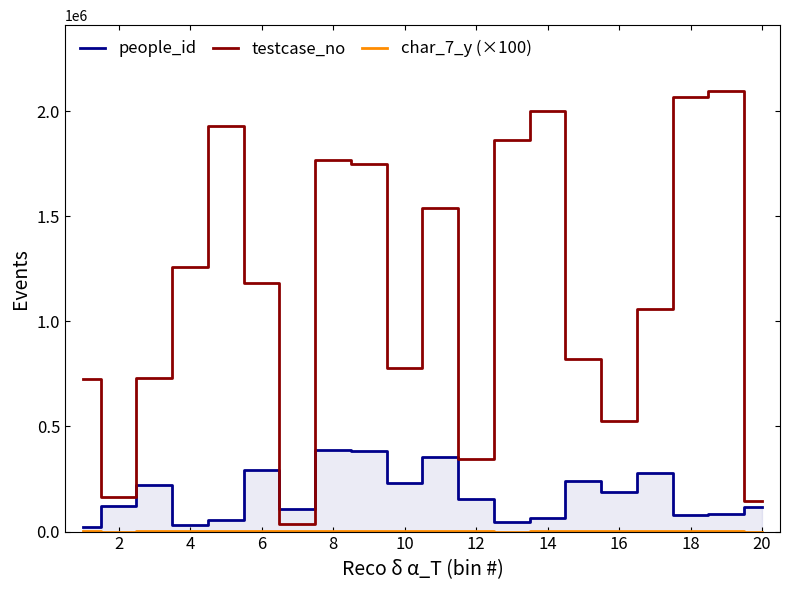

Where does the testcase_no series first go above 1183349?

4